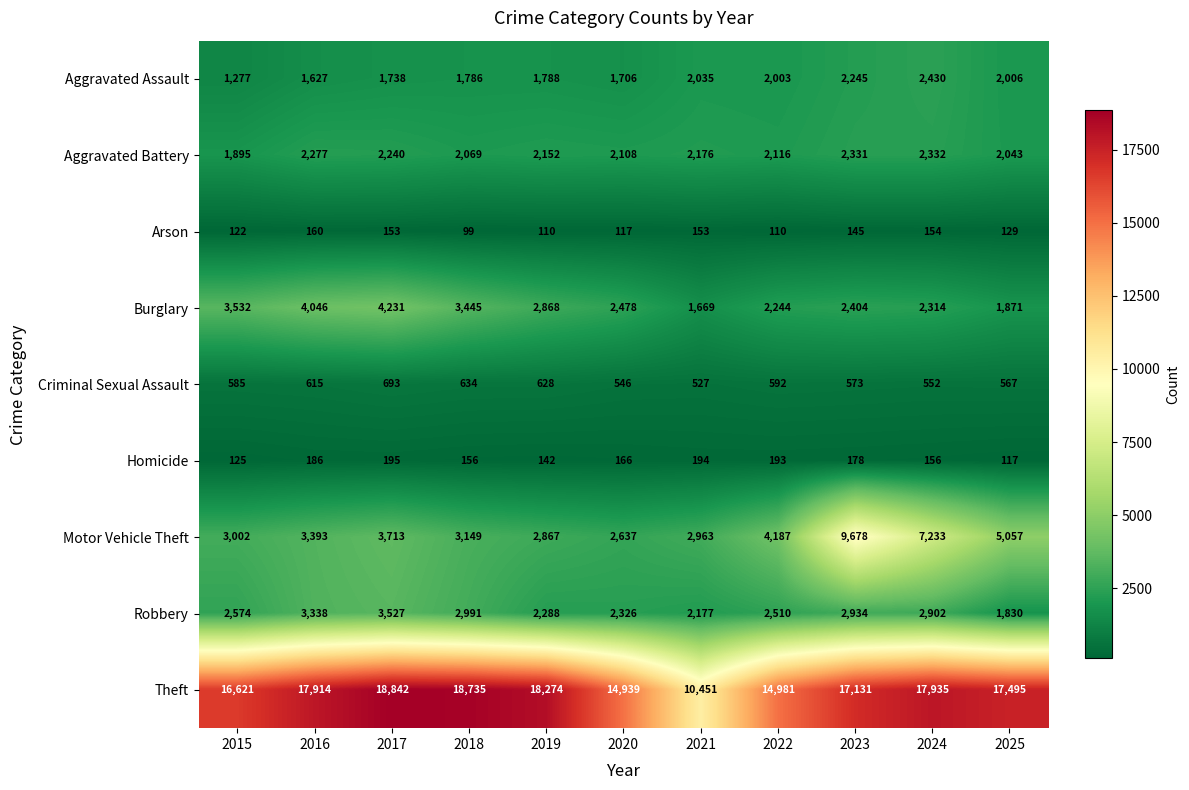

What is the approximate value of Robbery at 2025, to the nearest 100?

1800